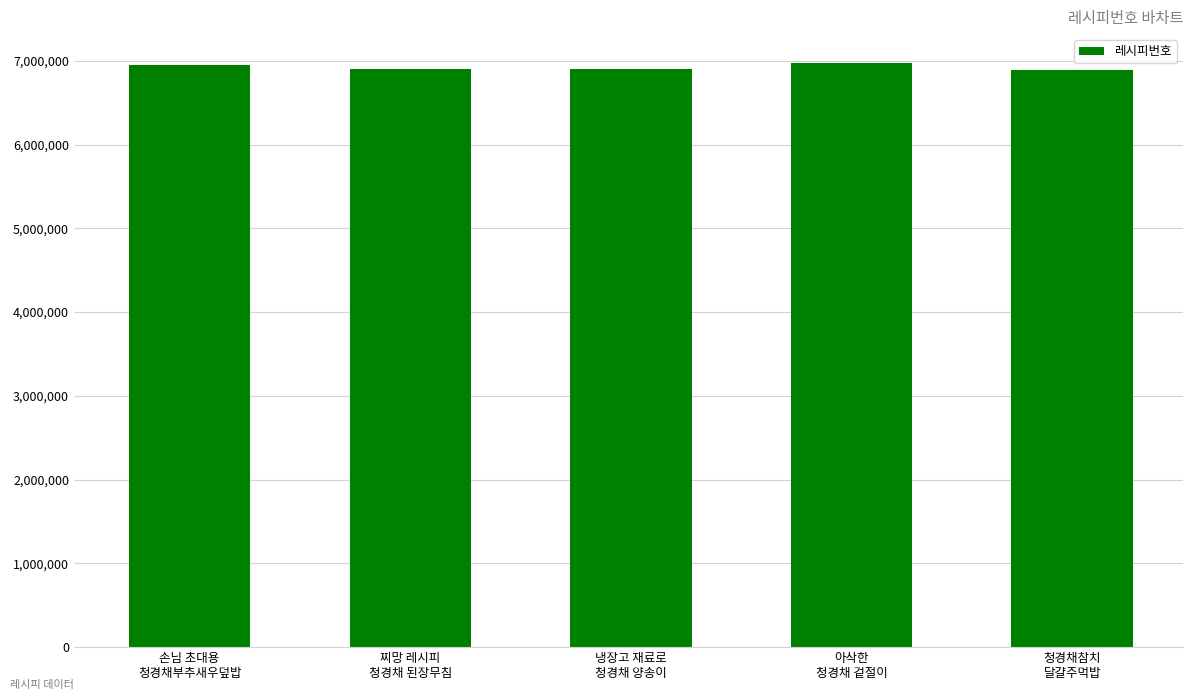

What is the difference between the maximum and minimum values?

80034